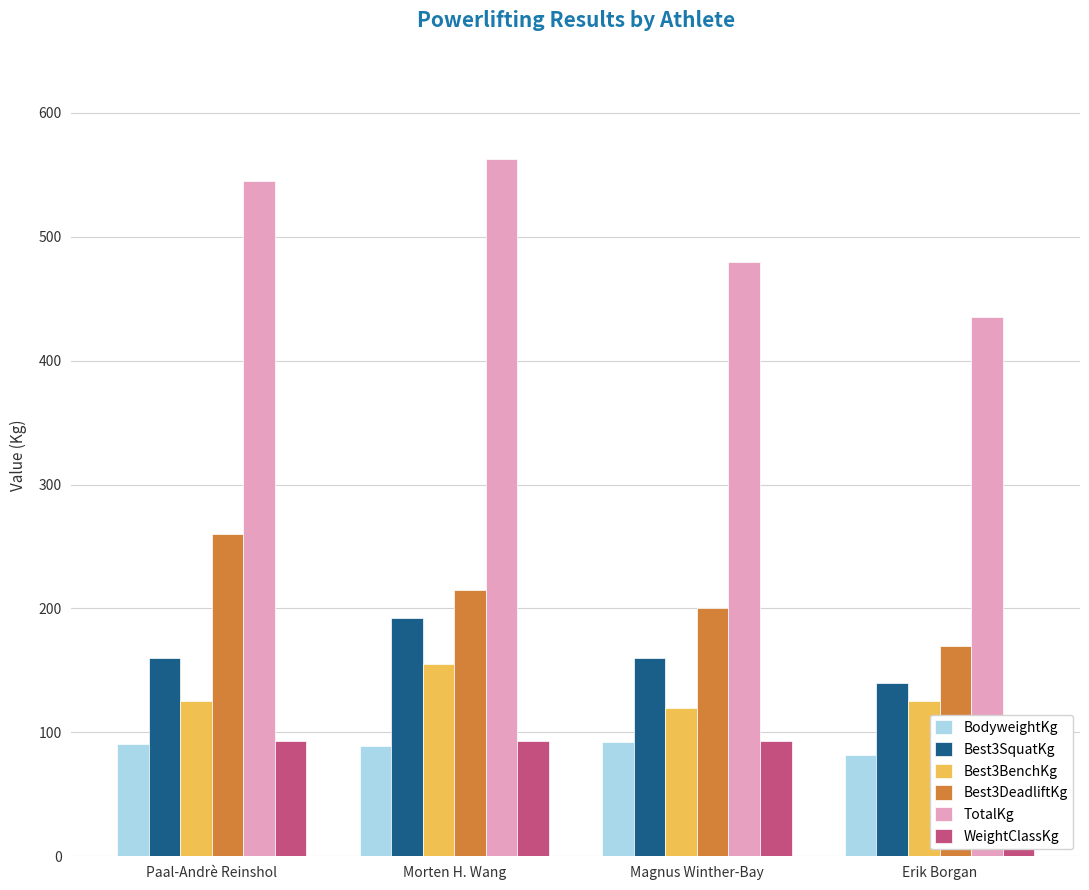

Which series changed the most between Paal-Andrè Reinshol and Magnus Winther-Bay?

TotalKg